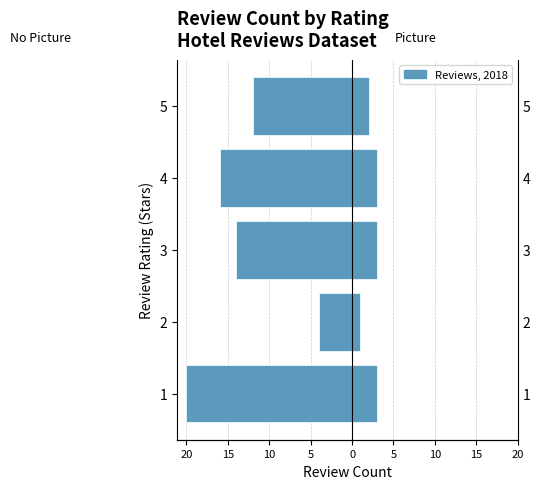

Reading left to right, list all the values displayed in this chart.

No Picture (0): -20	-4	-14	-16	-12
Picture (1): 3	1	3	3	2